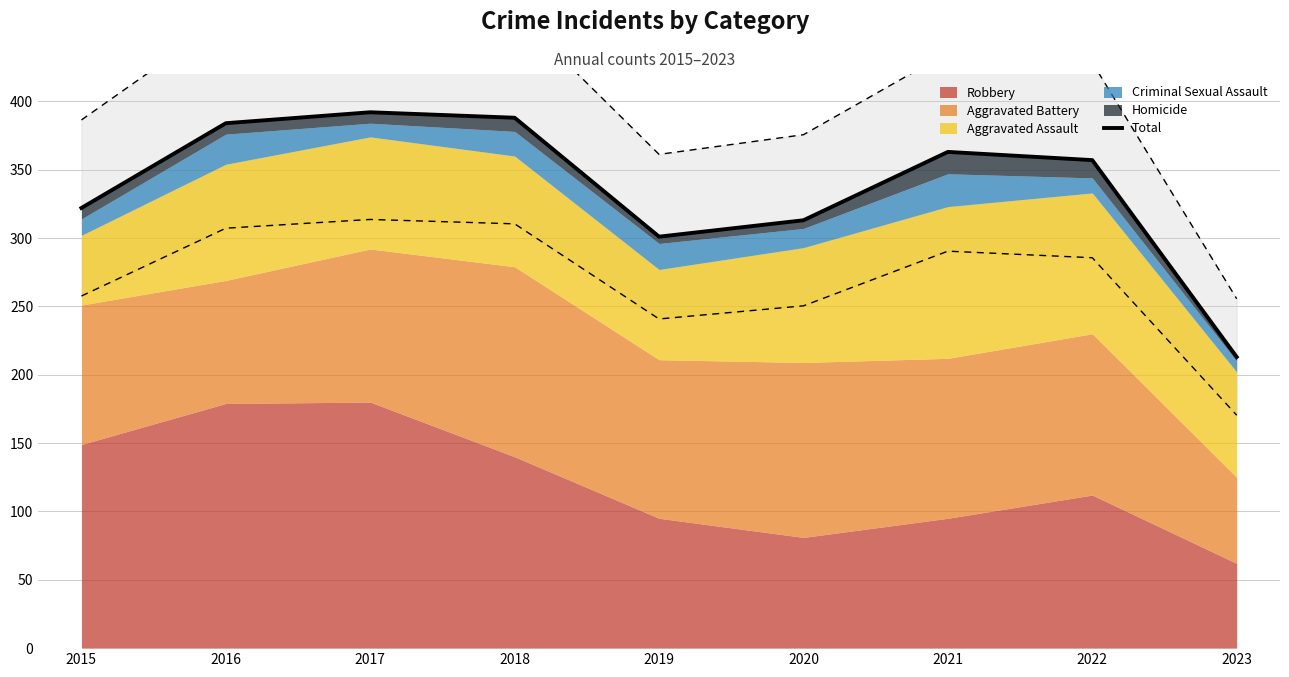

What is the sum of all values?

3033